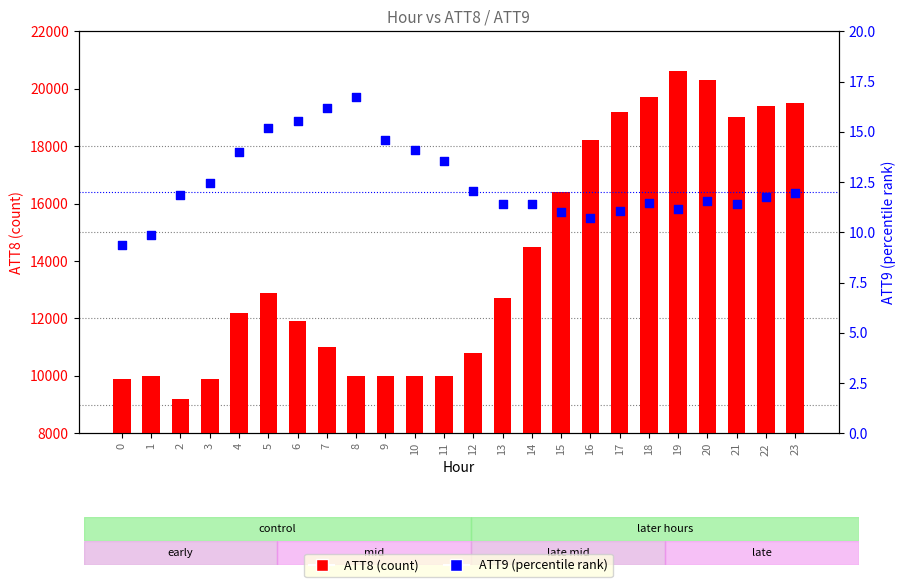

What are all the series names shown in the legend?

ATT8 (count), ATT9 (percentile)